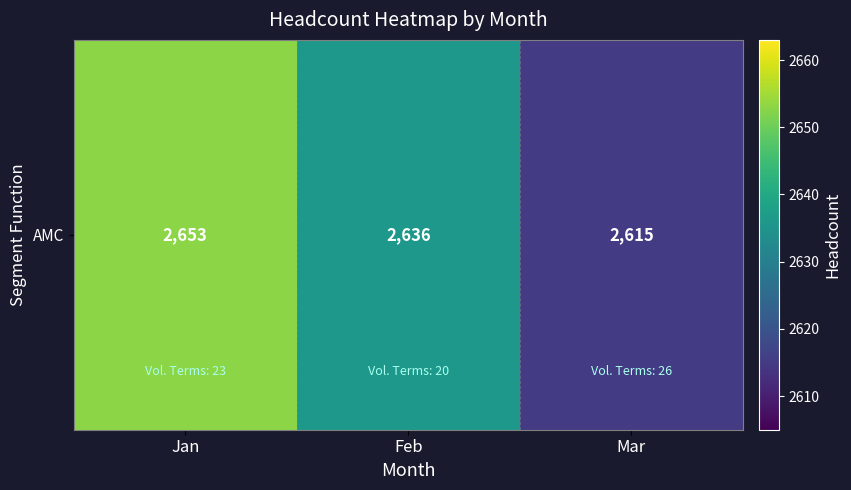

List the labels in order of value, largest first.

Jan, Feb, Mar